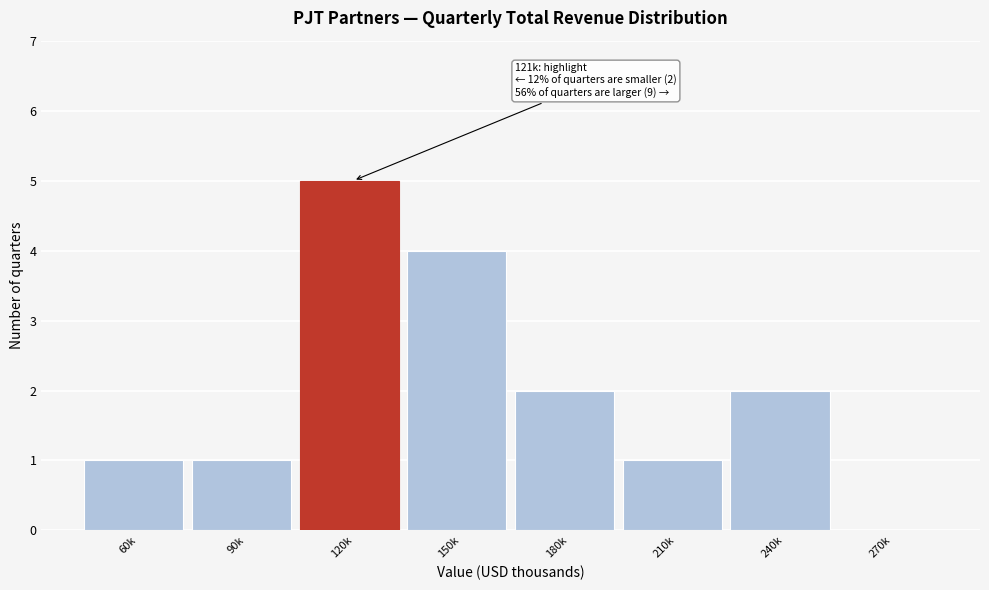

Reading right to left, extract all data points from this chart.

270k=0	240k=2	210k=1	180k=2	150k=4	120k=5	90k=1	60k=1